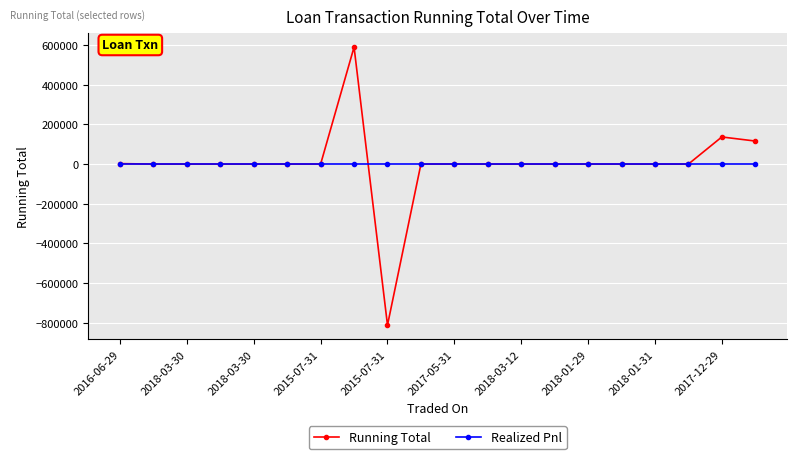

Rank the series by their maximum value, from lowest to highest.

Realized Pnl, Running Total